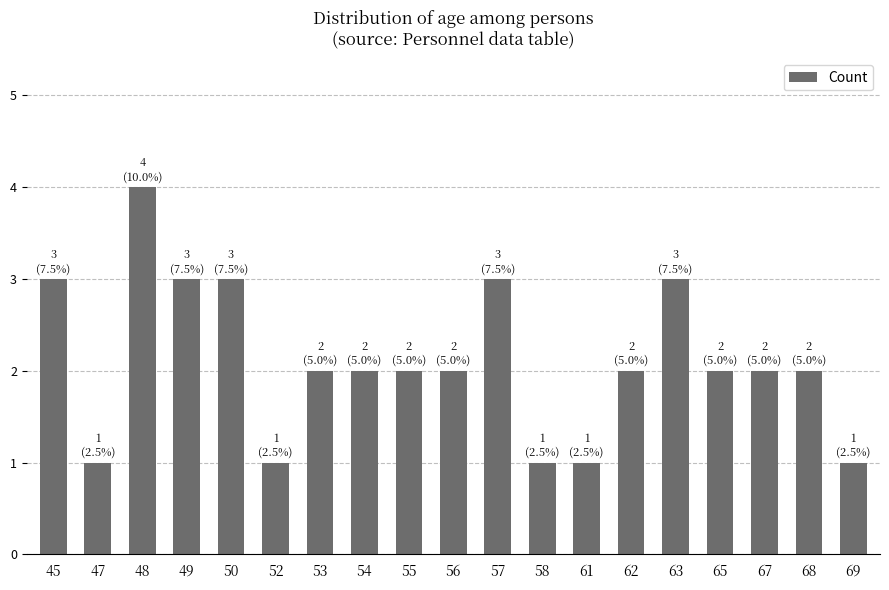

What is the approximate value at 65?

2